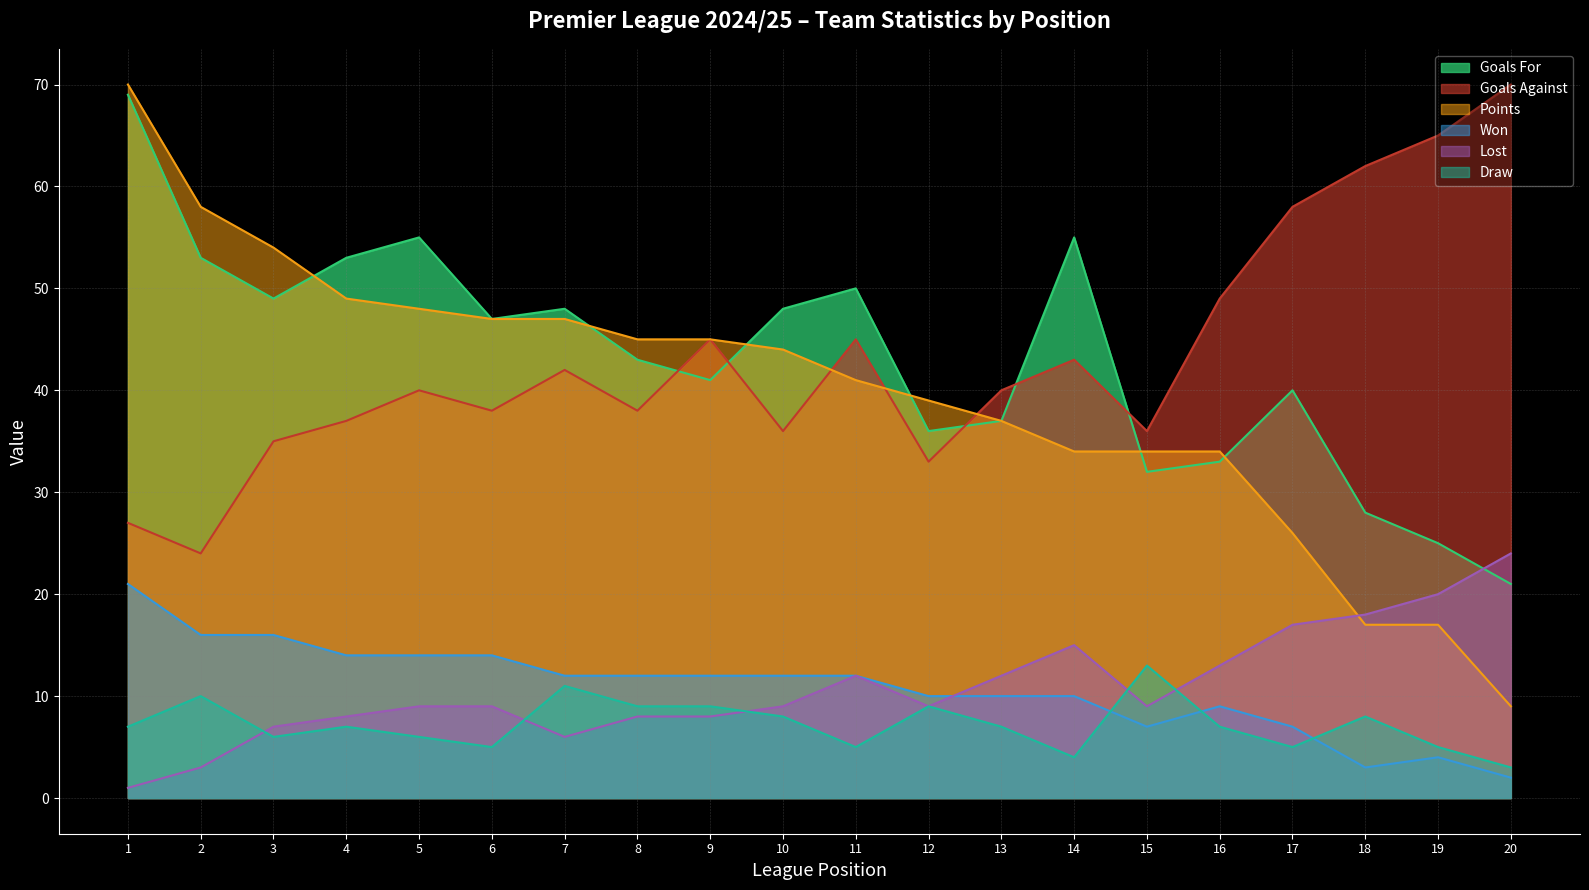

Which series has the largest total across all categories?

Goals For